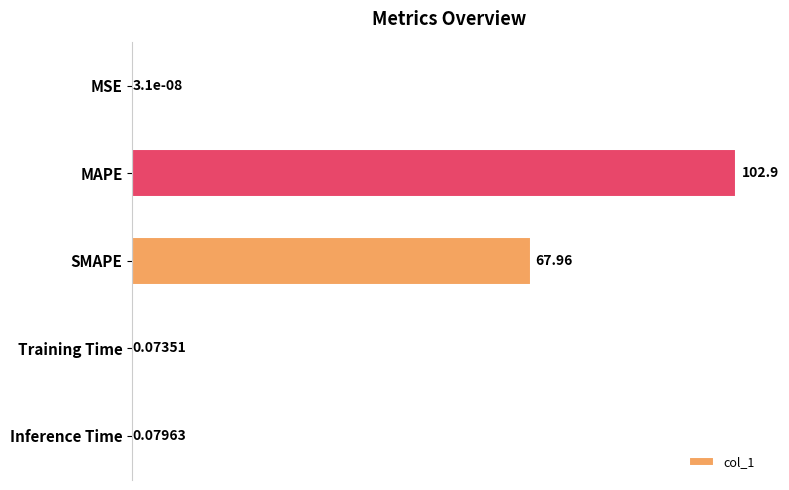

Which label corresponds to the largest value in the chart?

MAPE